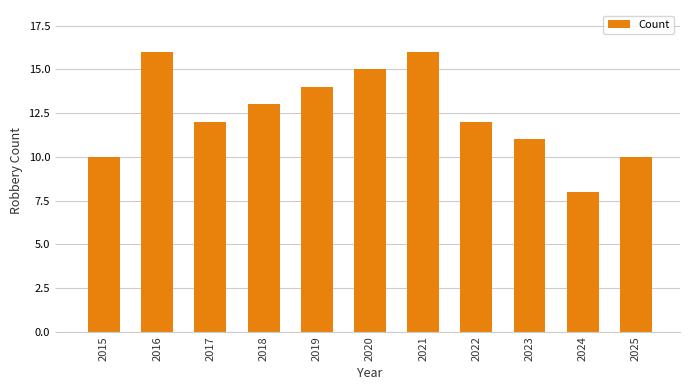

What is the greatest value displayed?

16